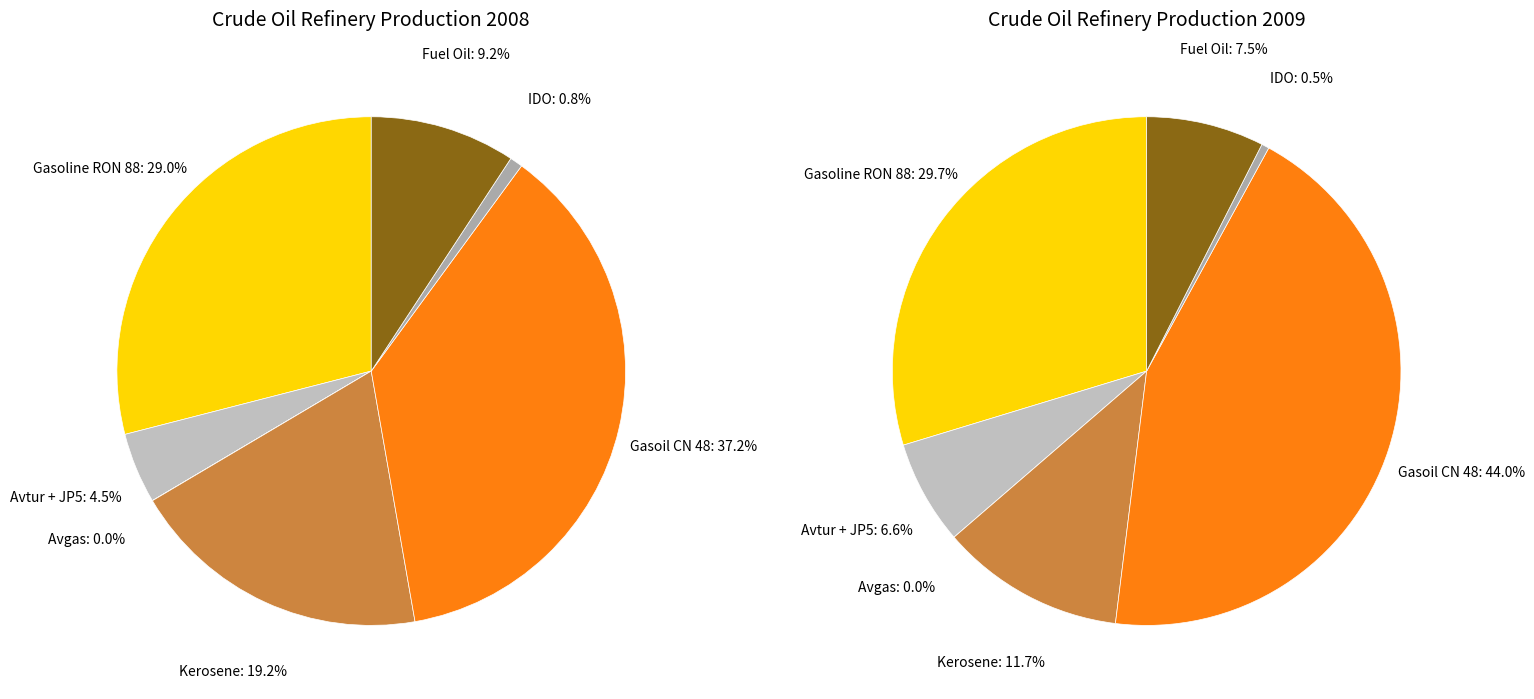

To the nearest percent, what is the average slice percentage?

14%